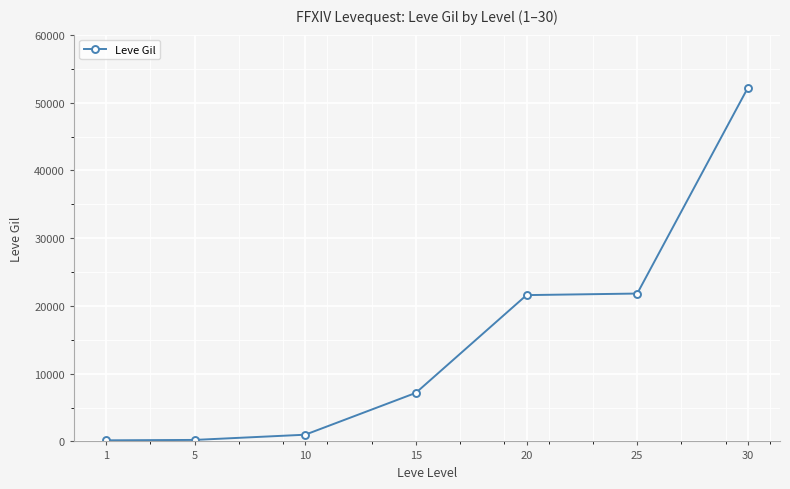

What value does the data have at 15, to the nearest 50?

7150